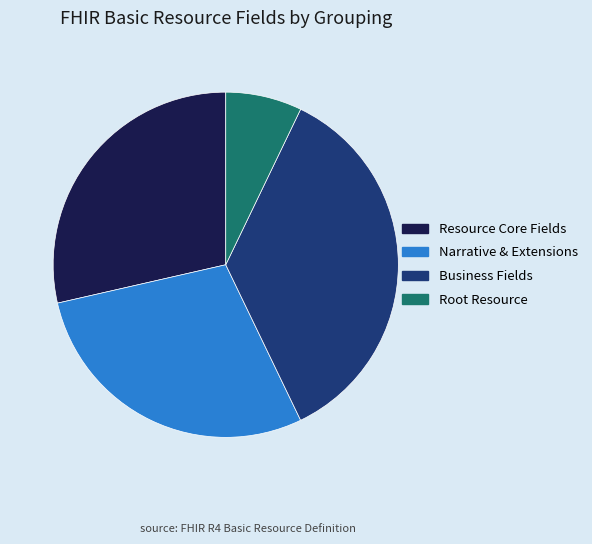

What is the ratio of the value at Narrative & Extensions to the value at Root Resource?

4.0